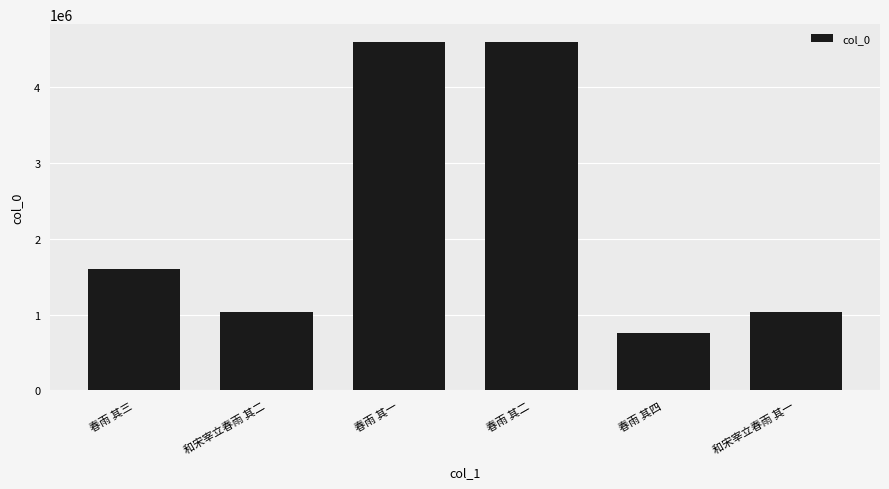

What value does the data have at 和宋宰立春雨 其一, to the nearest 10?

1028930